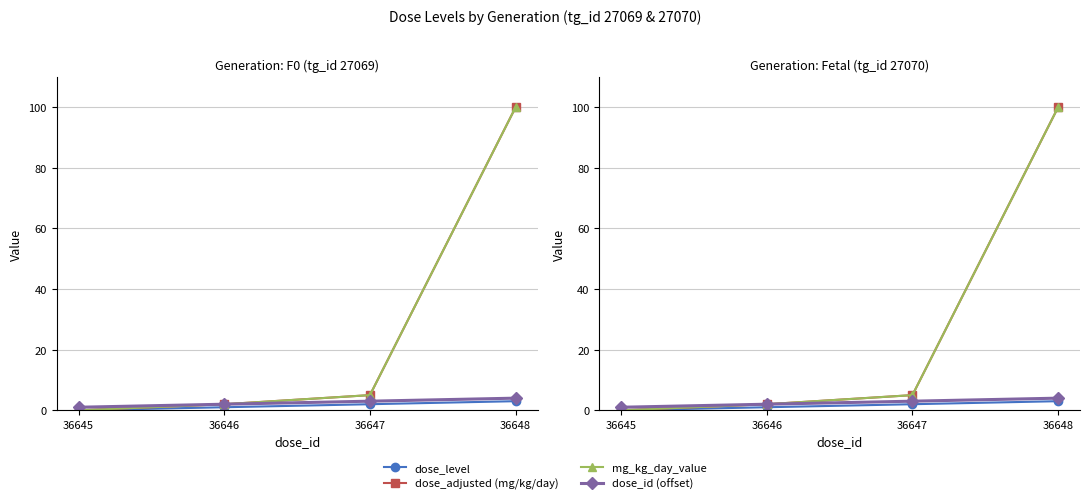

True or false: dose_id (offset) has a value of 1 at 36645.

True